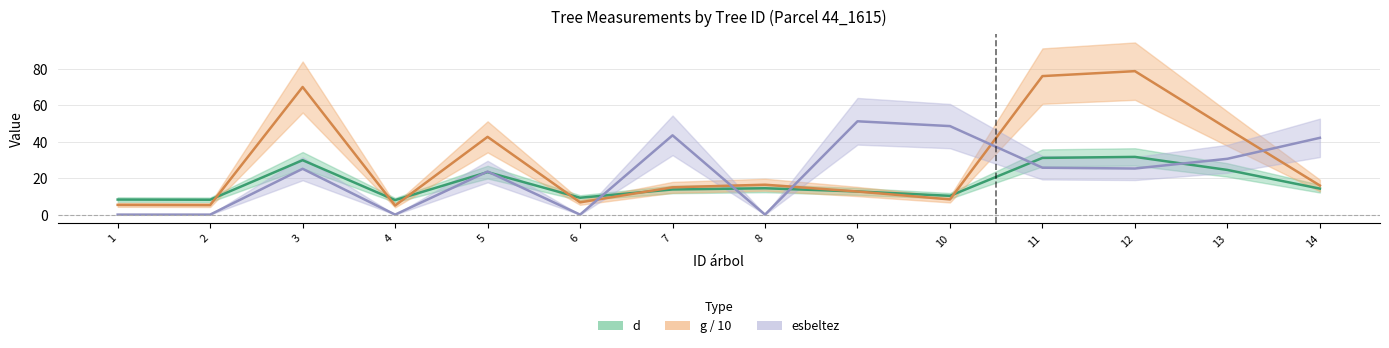

The value of esbeltez at 11 is 25.7. True or false?

True